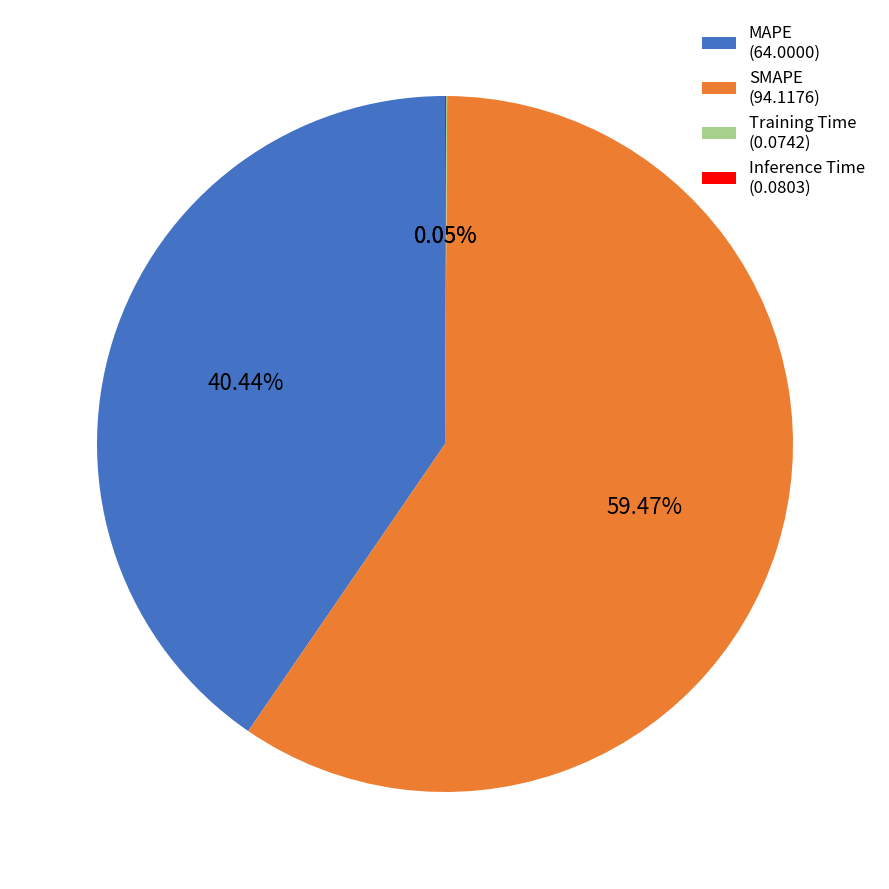

Which category accounts for the majority?

SMAPE (94.1176)